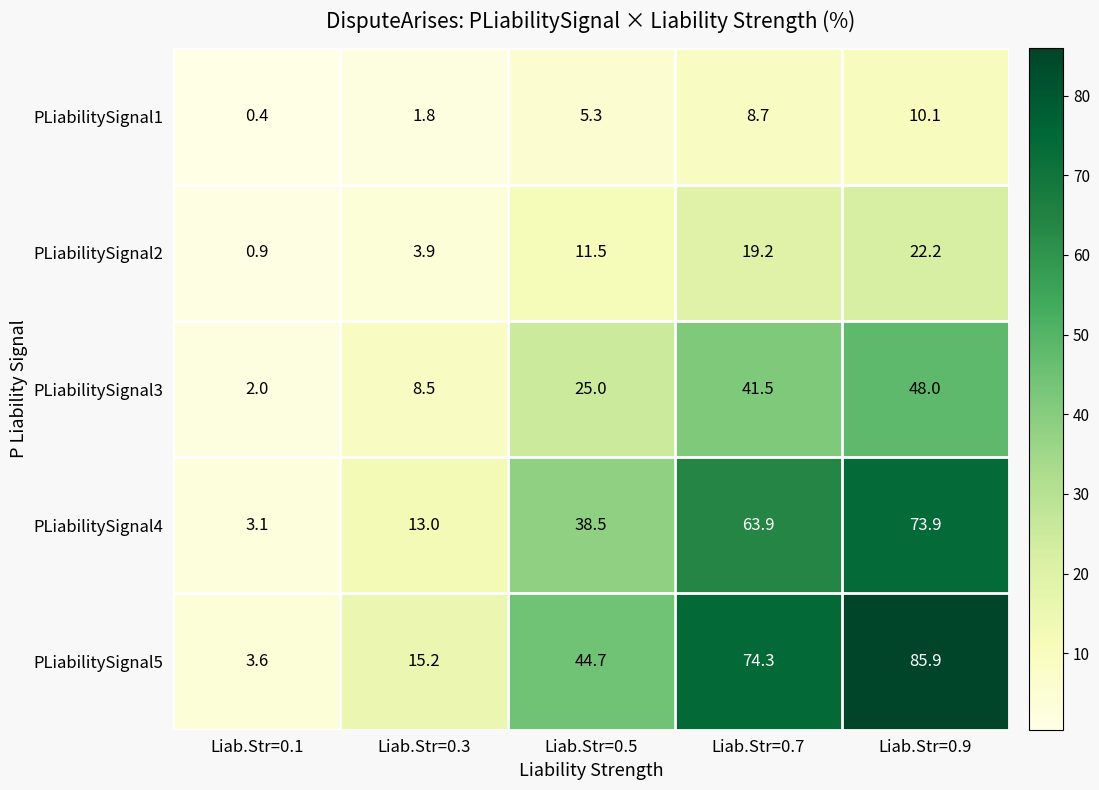

Which category has the highest value across all series?

Liab.Str=0.9